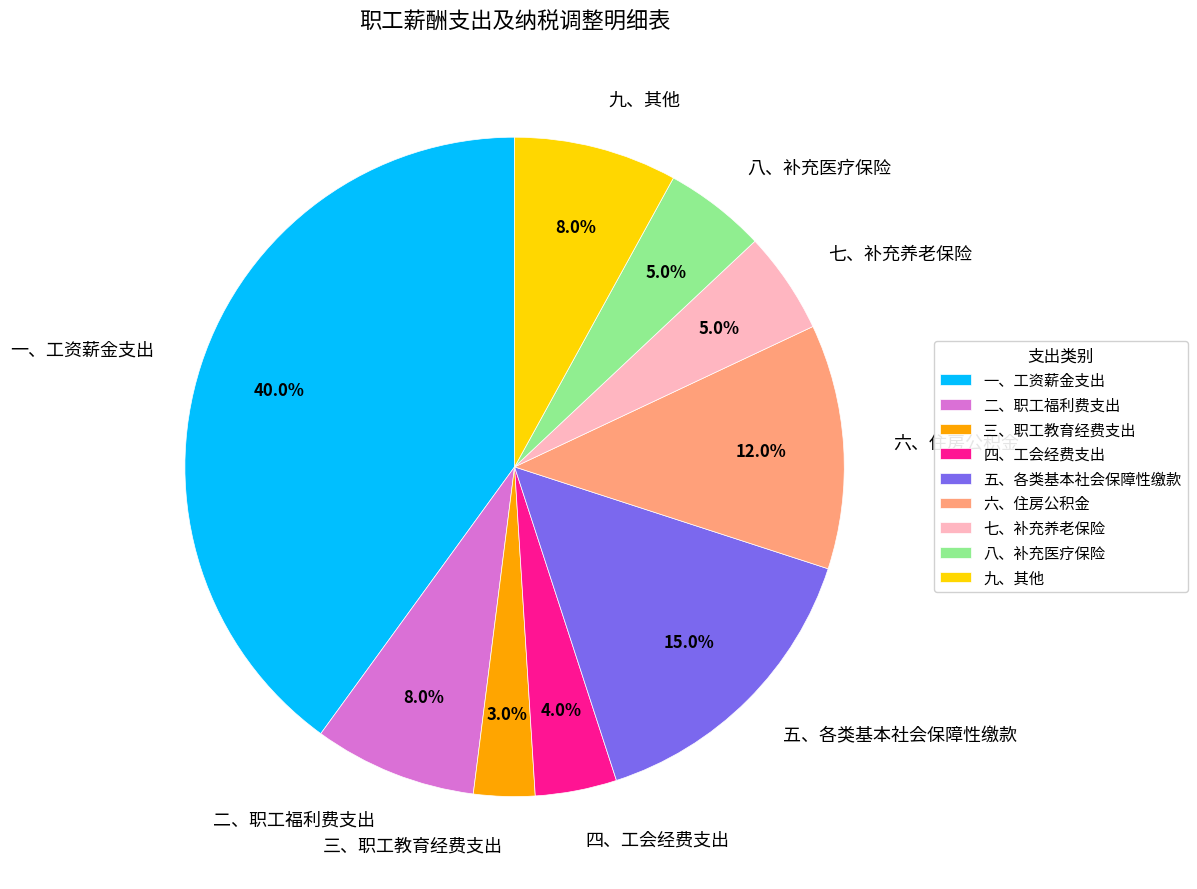

To the nearest percent, what is the average slice percentage?

11%